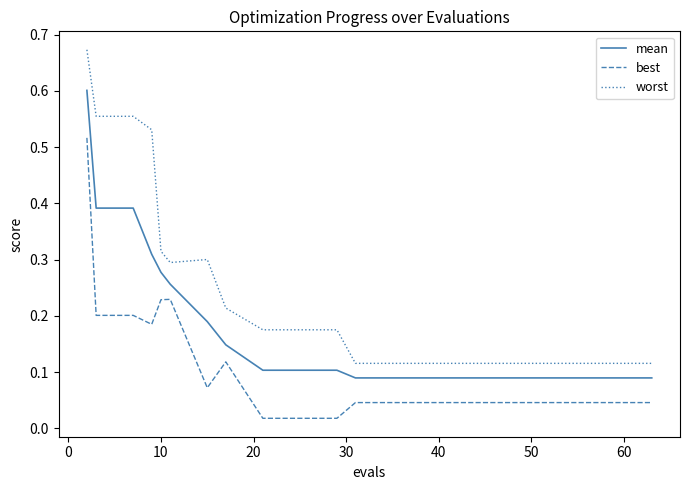

List the series in order of their peak value, lowest first.

best, mean, worst